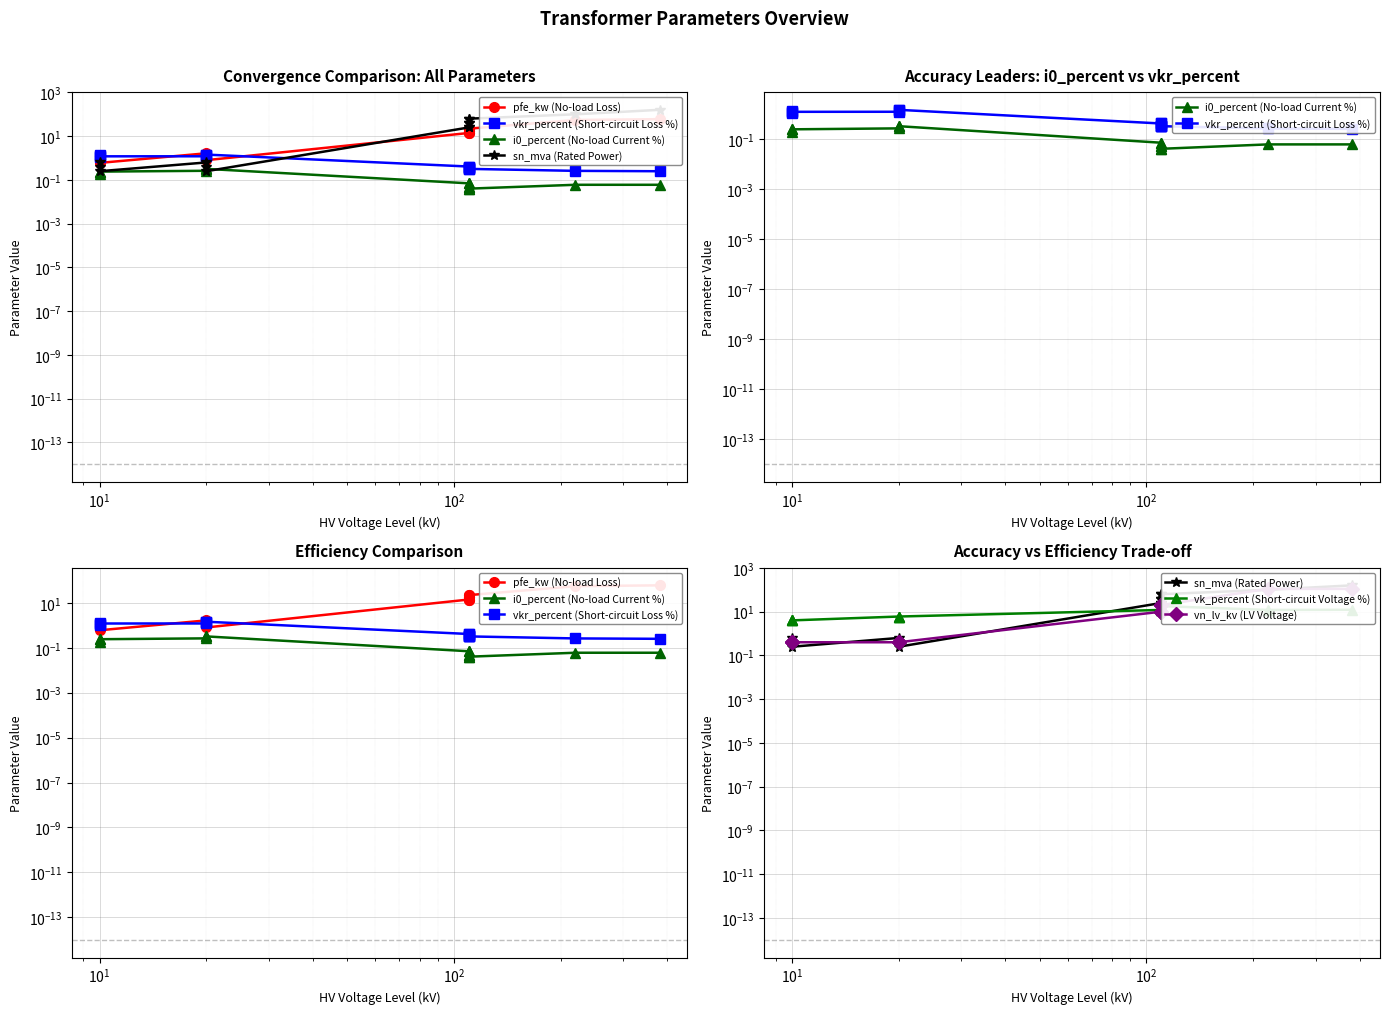

What is the average value of the sn_mva (Rated Power) series?

37.0